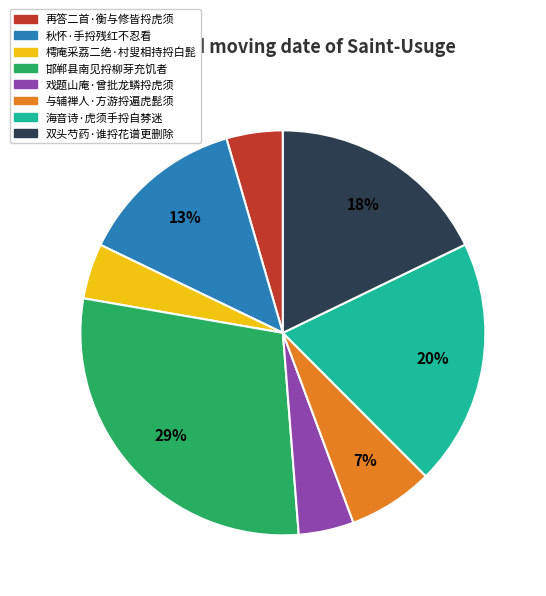

Which has a higher value, 再答二首·衡与修皆捋虎须 or 邯郸县南见捋柳芽充饥者?

邯郸县南见捋柳芽充饥者